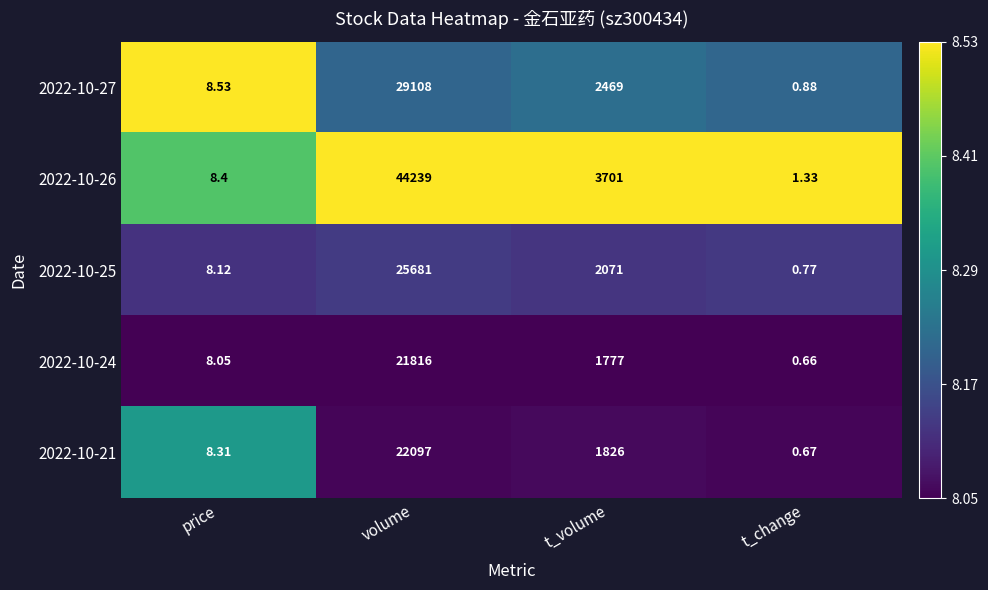

Where does the 2022-10-24 series first go above 1777?

volume